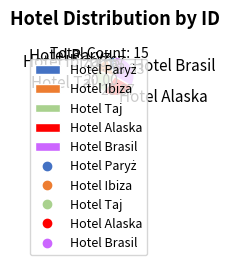

Is the sum of Hotel Ibiza and Hotel Alaska greater than half?

No